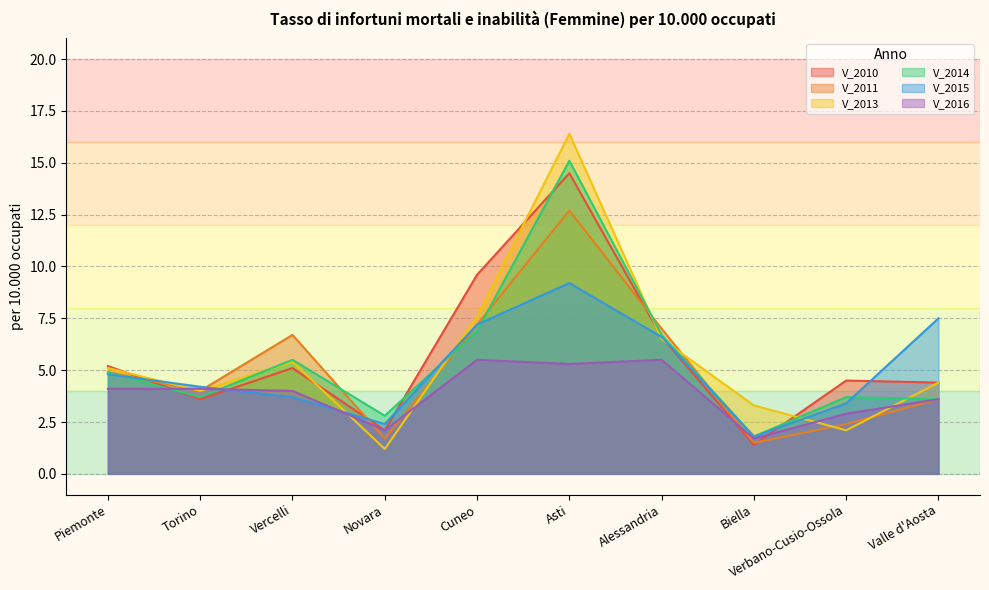

How many lines are shown in the chart?

6